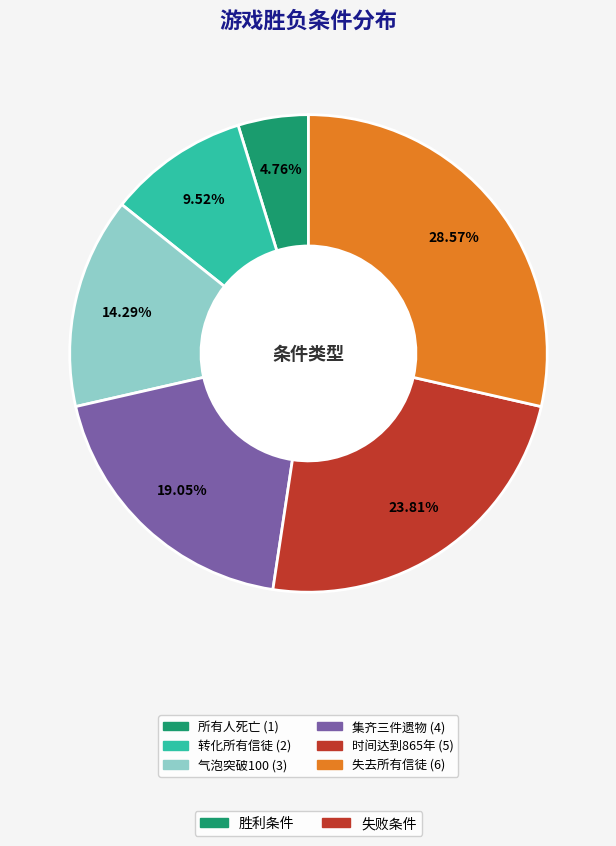

To the nearest percent, what is the difference between the largest and smallest slice percentages?

24%